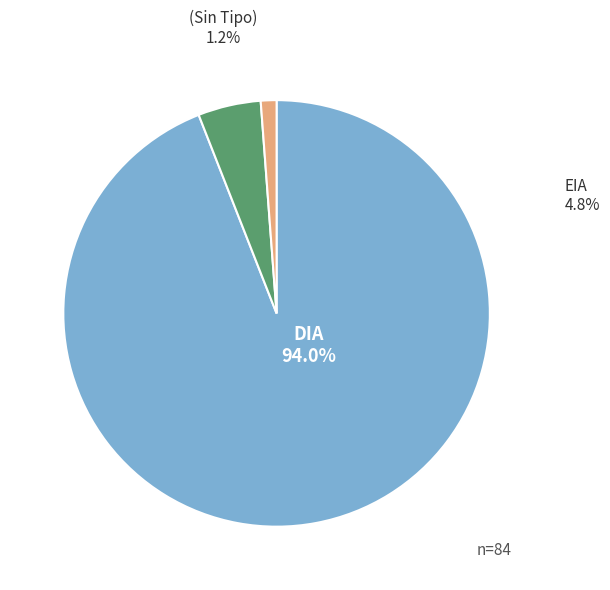

The DIA slice represents 94% of the pie. True or false?

True